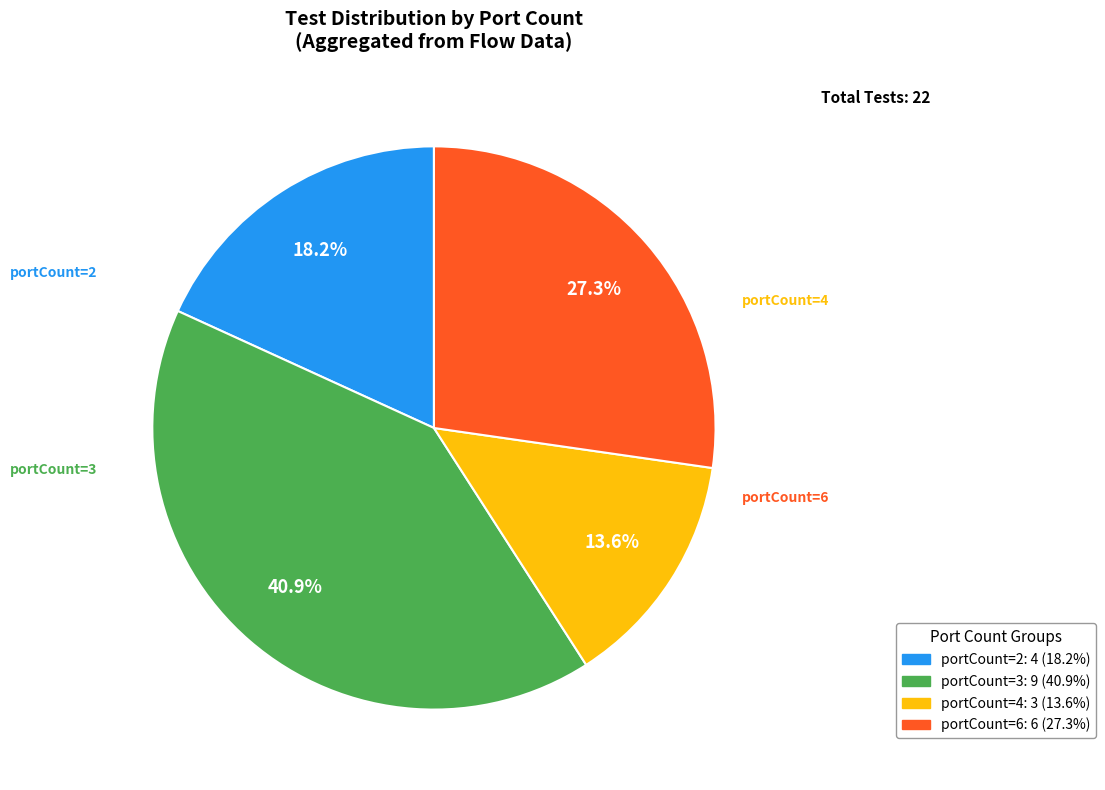

How many slices are in this pie chart?

4